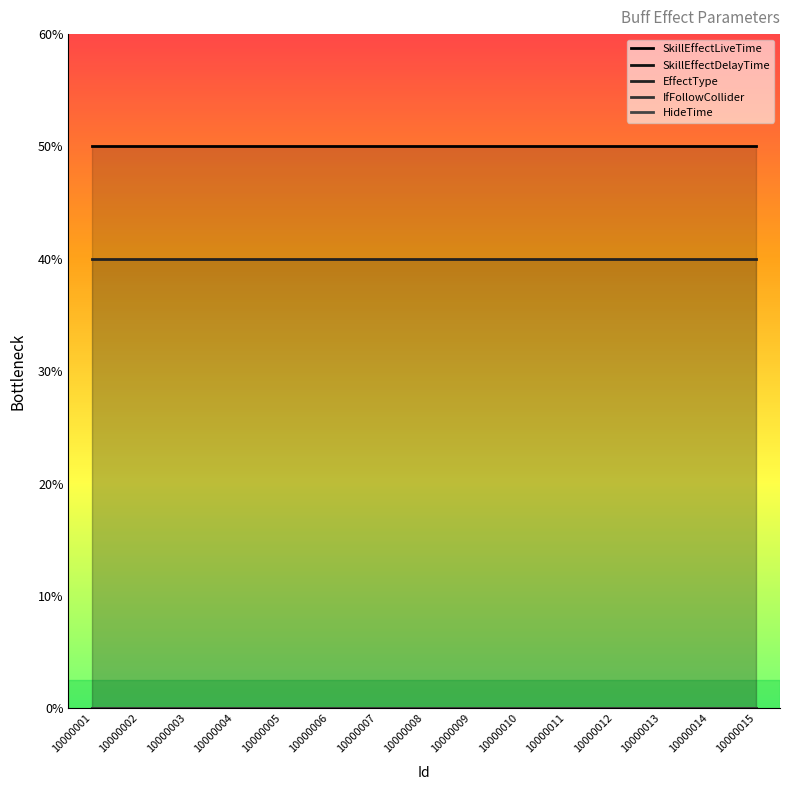

Is this an area chart (filled region under the line)?

No